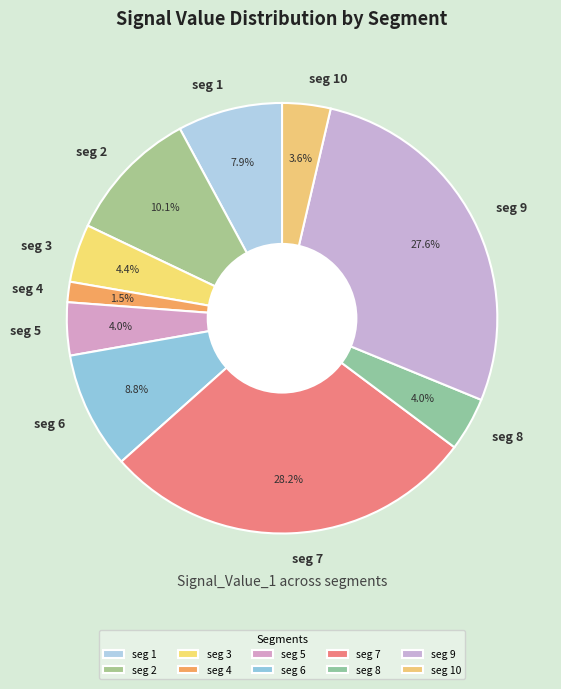

Is there any slice that represents more than half of the pie?

No